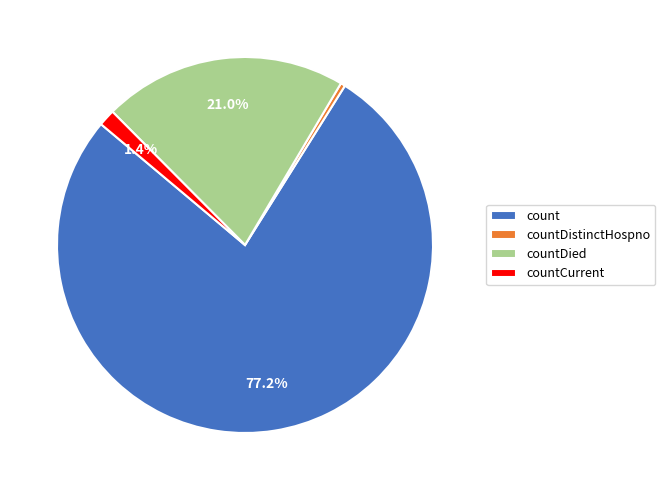

True or false: countDistinctHospno accounts for 13% of the total.

False